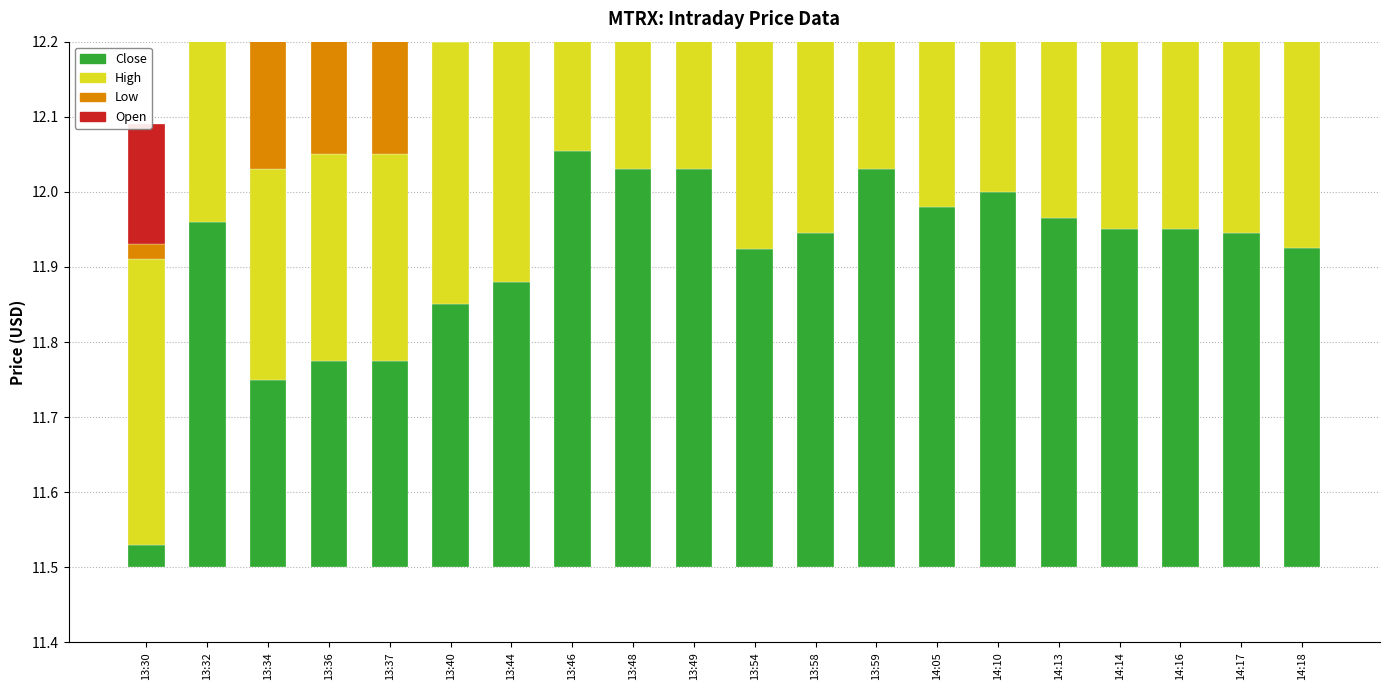

At how many categories does at least one series exceed 0?

20